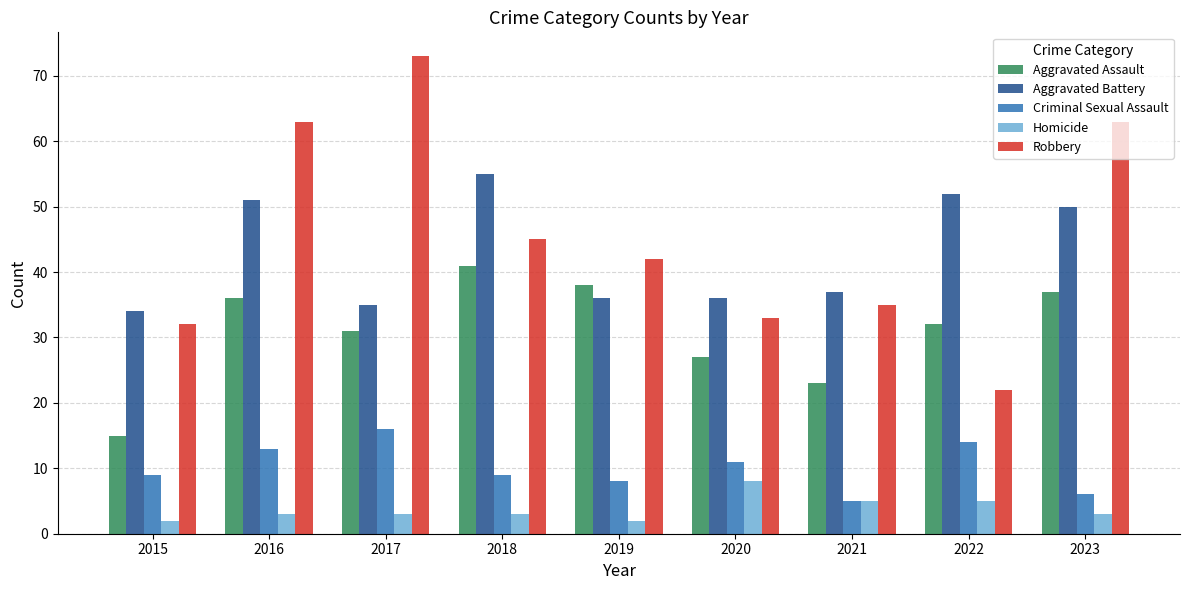

The value of Criminal Sexual Assault at 2015 is 15. True or false?

False